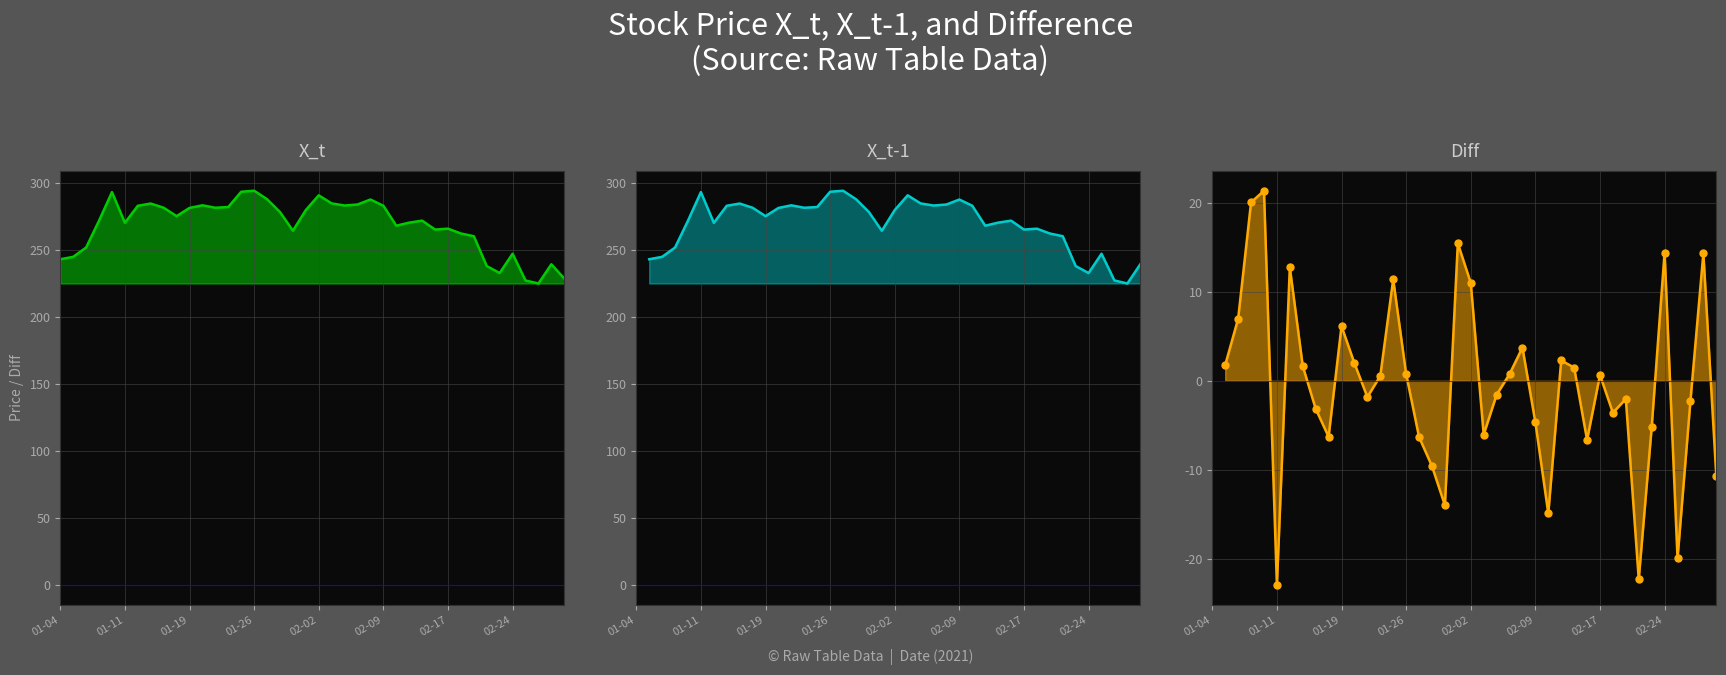

Count the Diff values in the range -6 to 6.

18